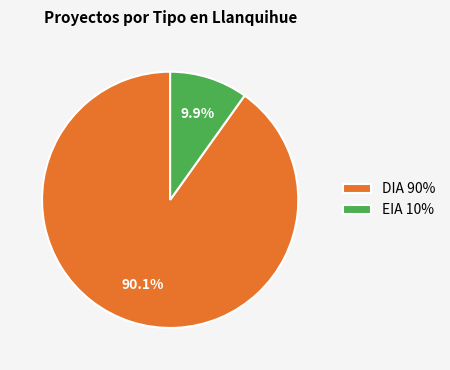

Approximately how many times larger is the value at DIA 90% compared to EIA 10%?

9.1